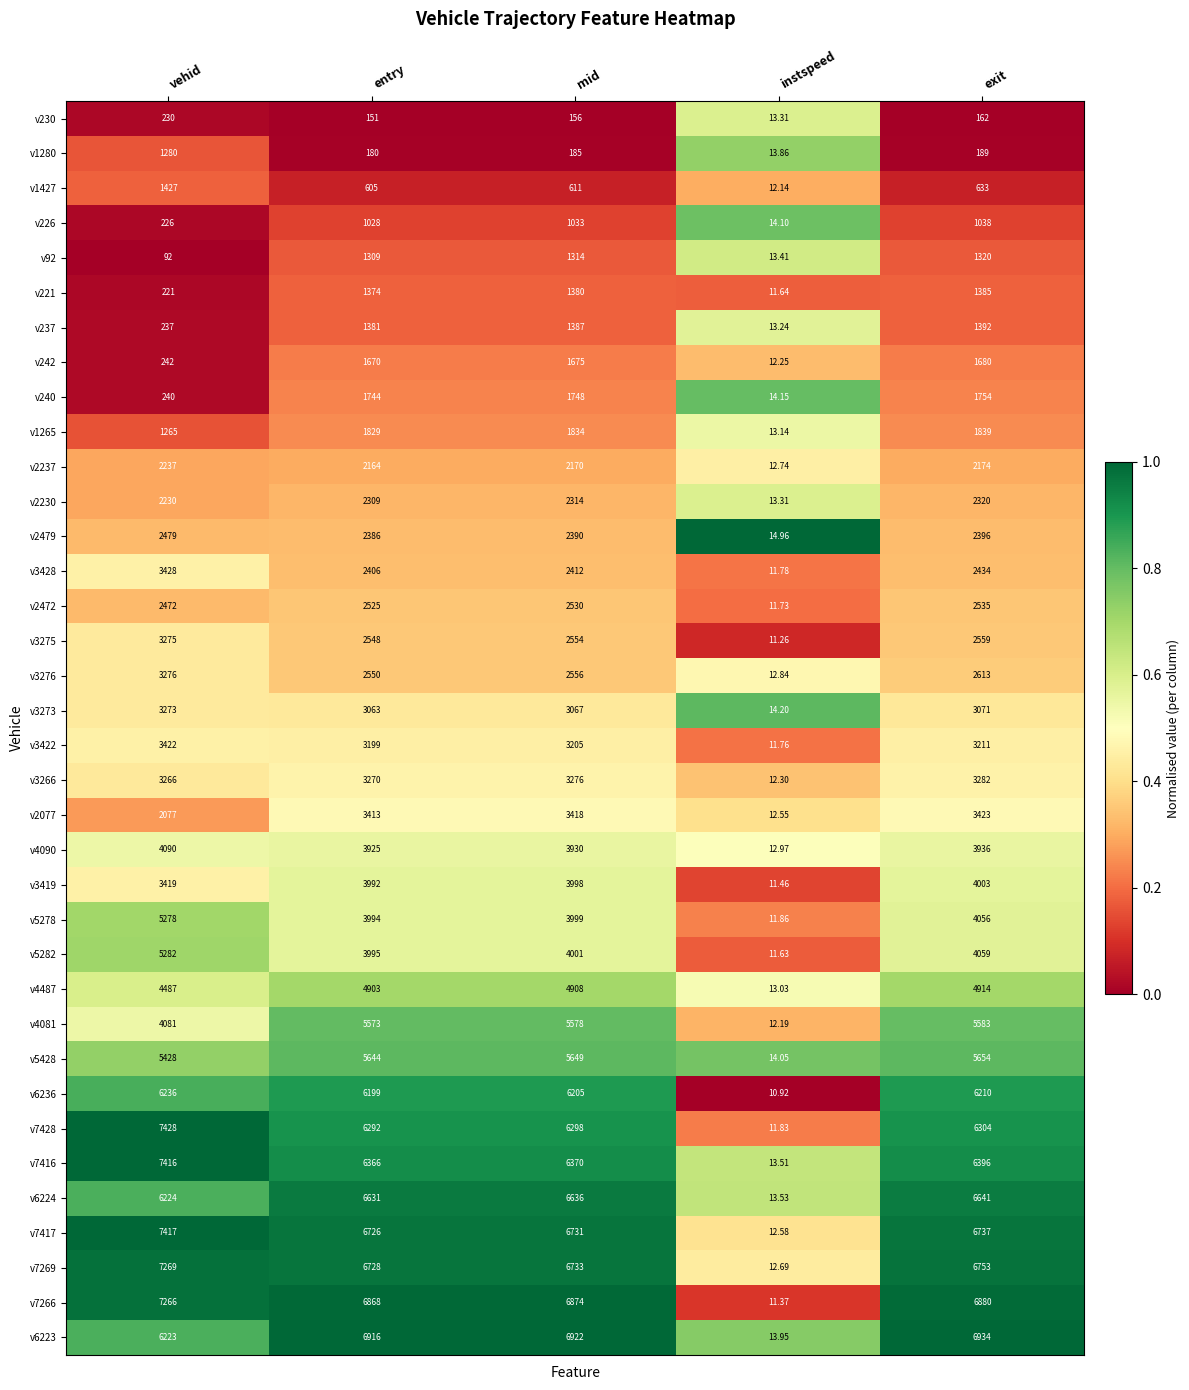

Rank the categories by v2479 value from highest to lowest.

vehid, exit, mid, entry, instspeed